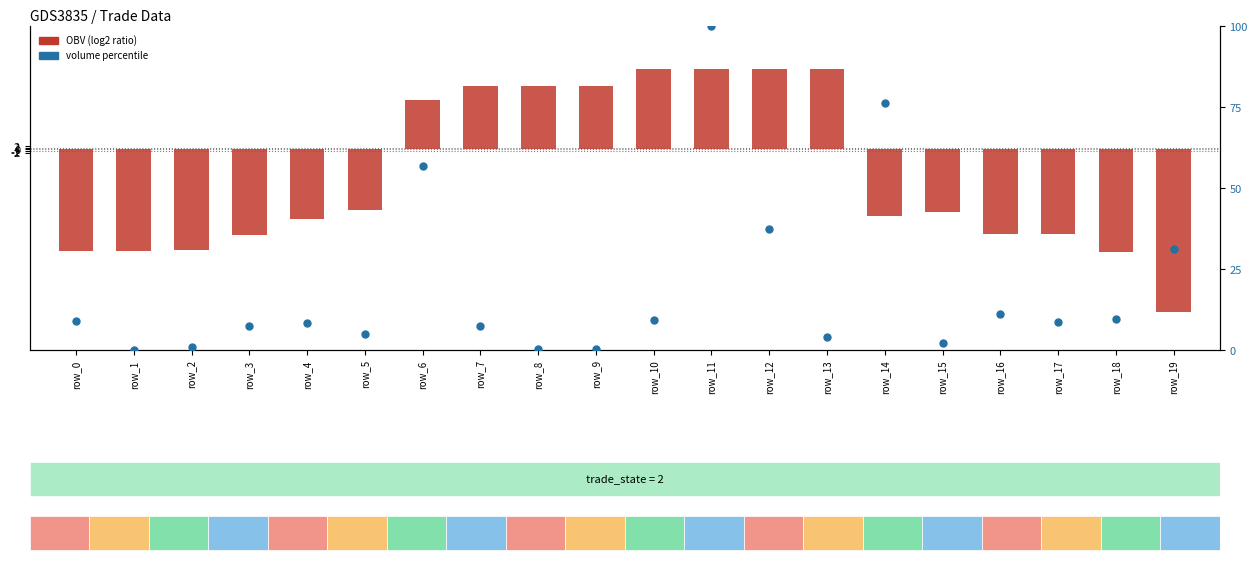

Which series contains the highest Y value?

volume (percentile rank)